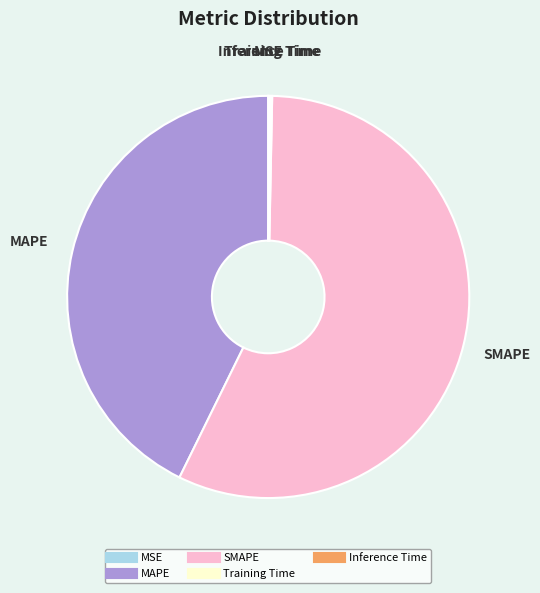

Which slice is the largest?

SMAPE